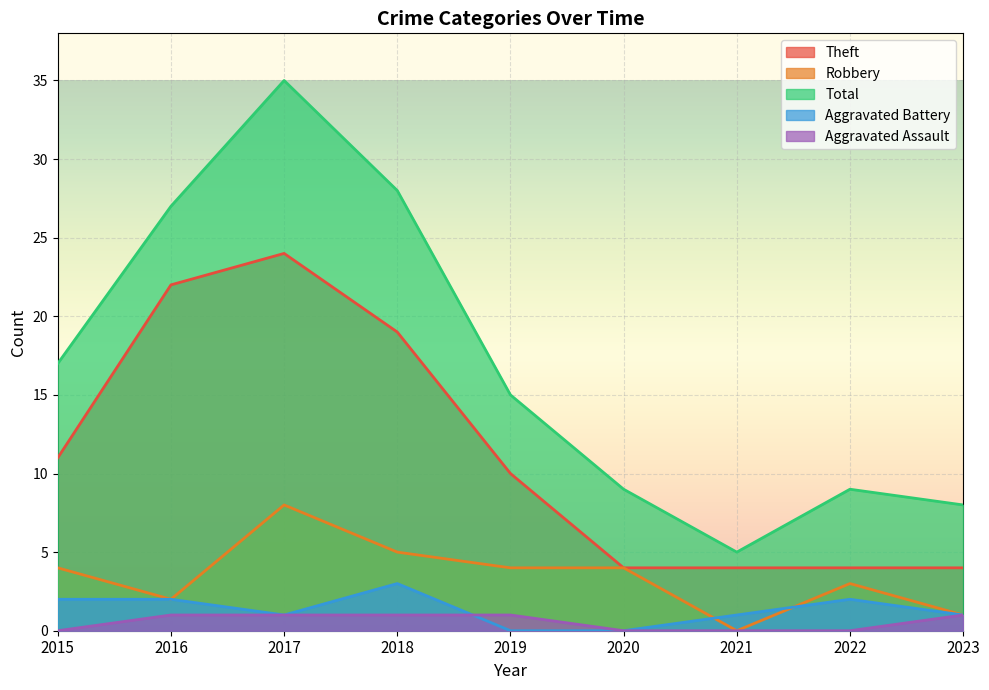

How many values in Aggravated Assault are above zero?

5